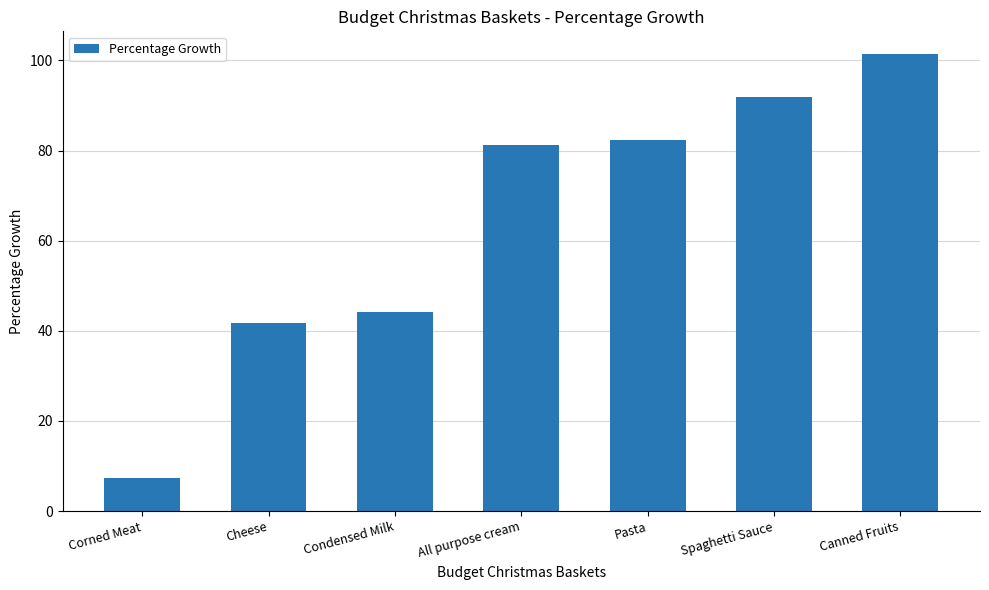

What is the smallest value displayed?

7.4